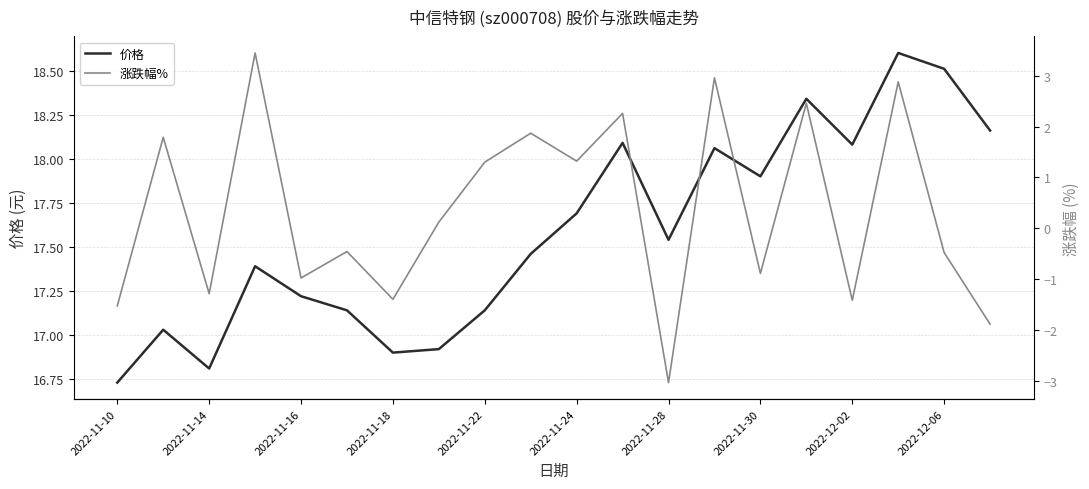

At how many categories does at least one series exceed -2?

20